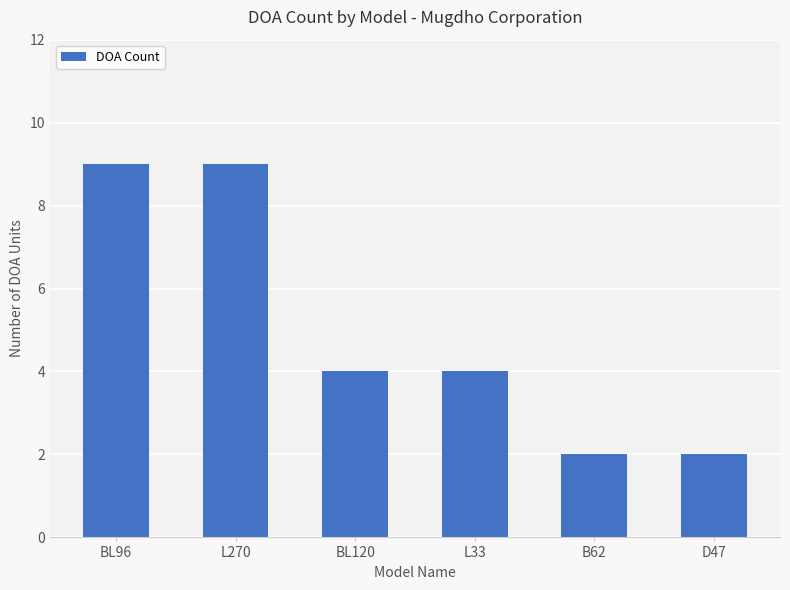

What is the value of the 3rd bar from the left?

4